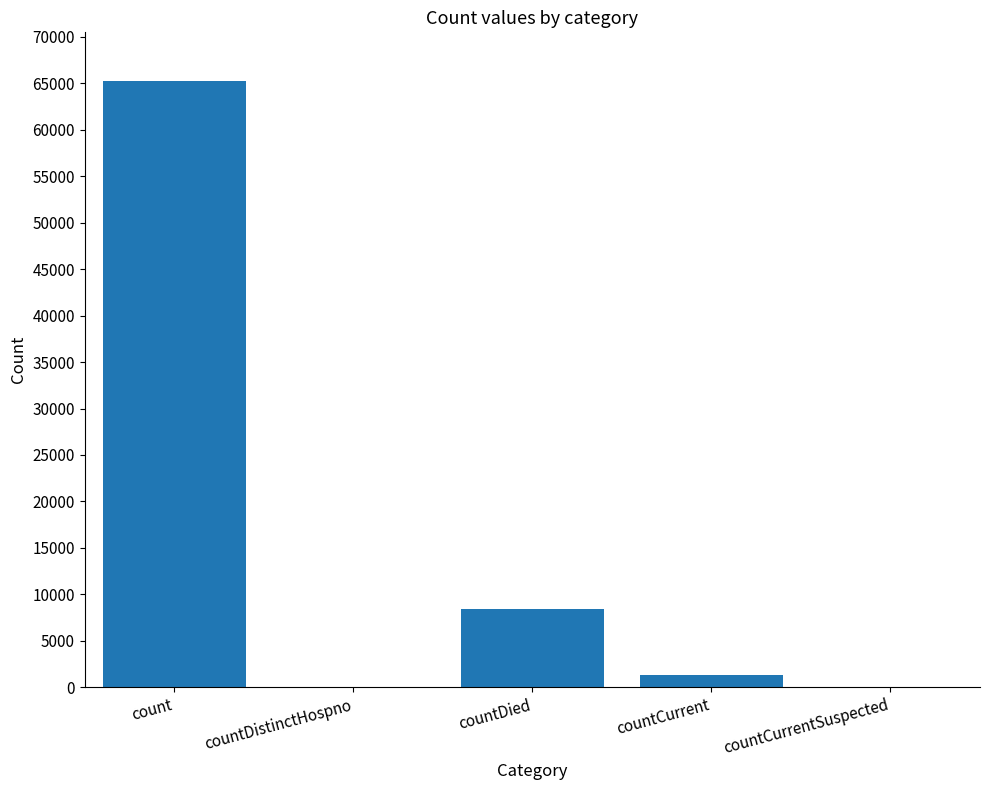

Does the chart contain stacked bars?

No